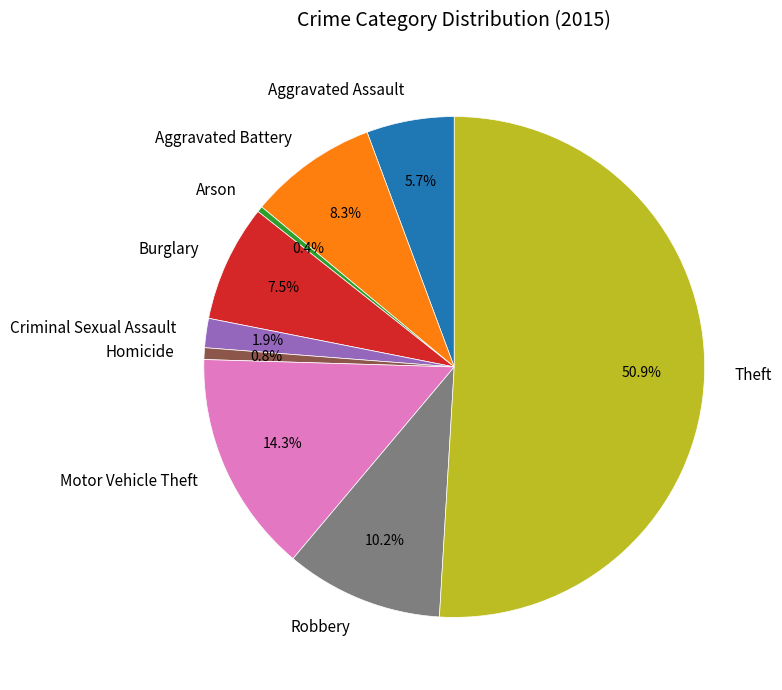

Approximately how many times larger is the value at Aggravated Assault compared to Arson?

15.0